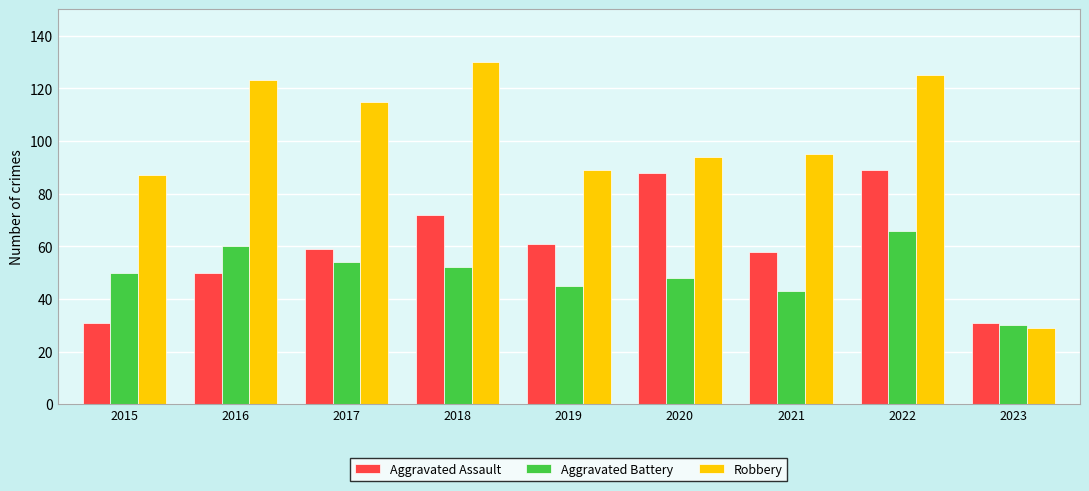

What is the spread (max minus min) of values at 2020?

46